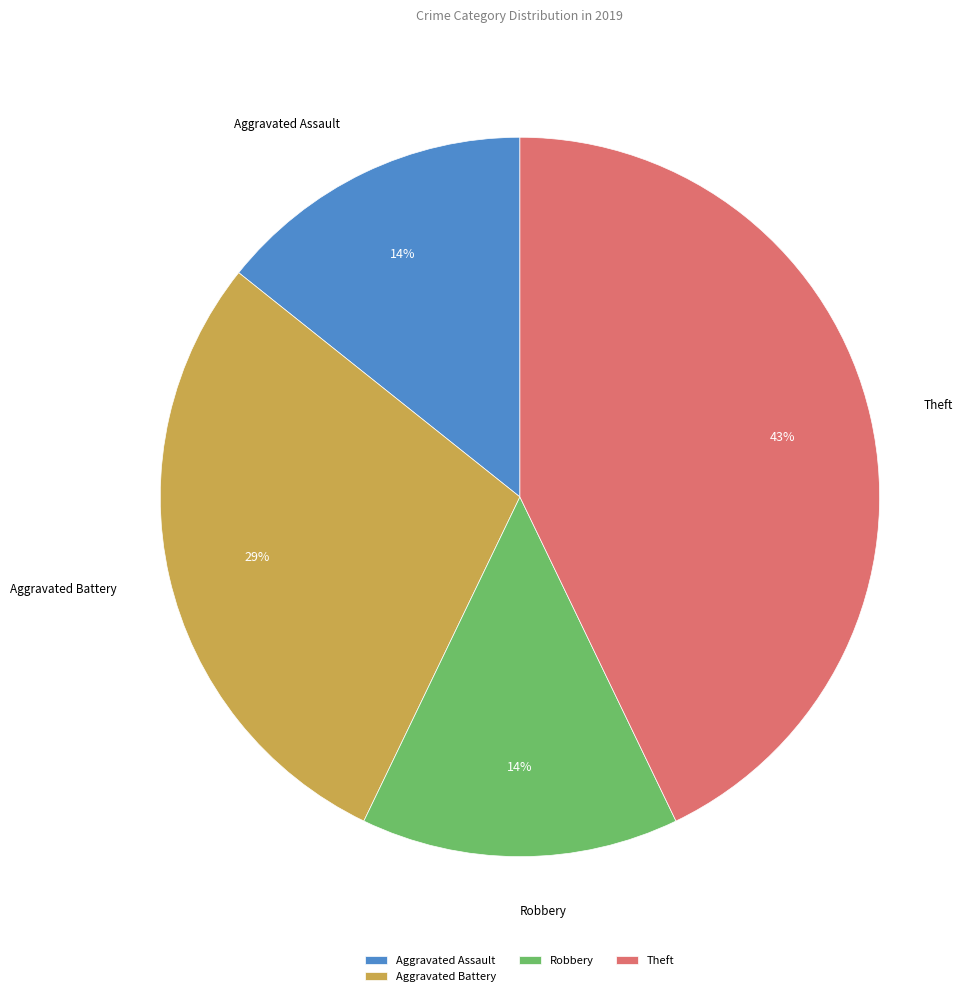

How many slices are in this pie chart?

4